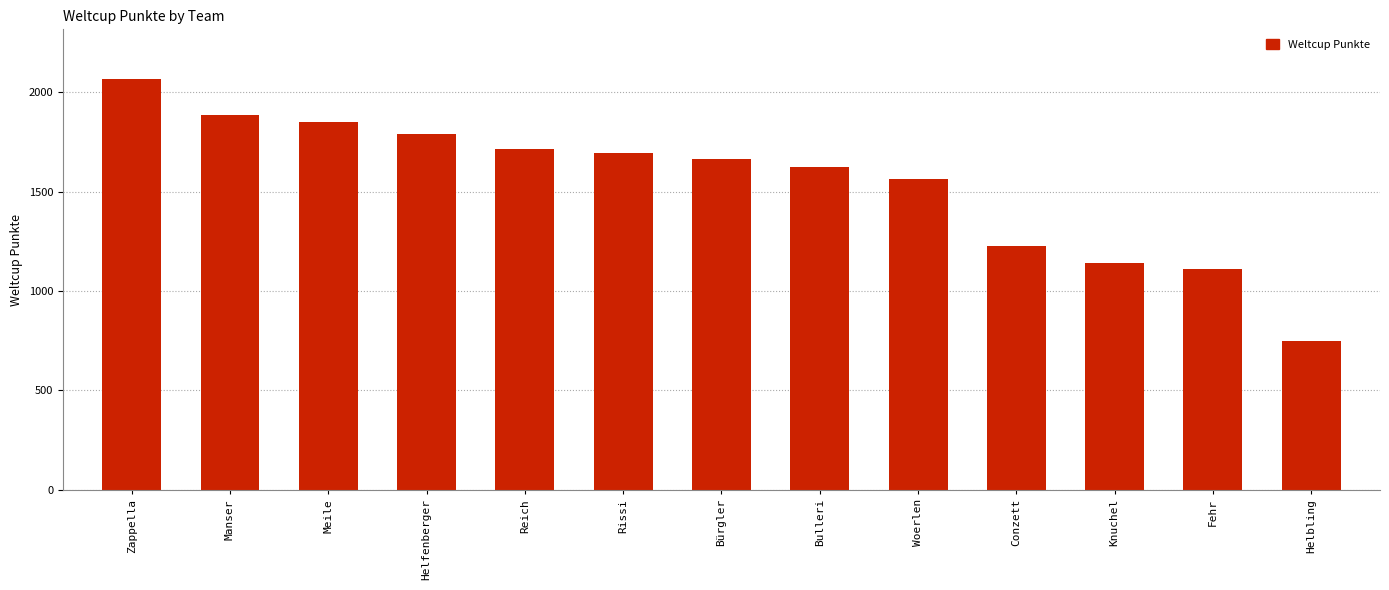

True or false: the data shows 3082 at Helfenberger.

False